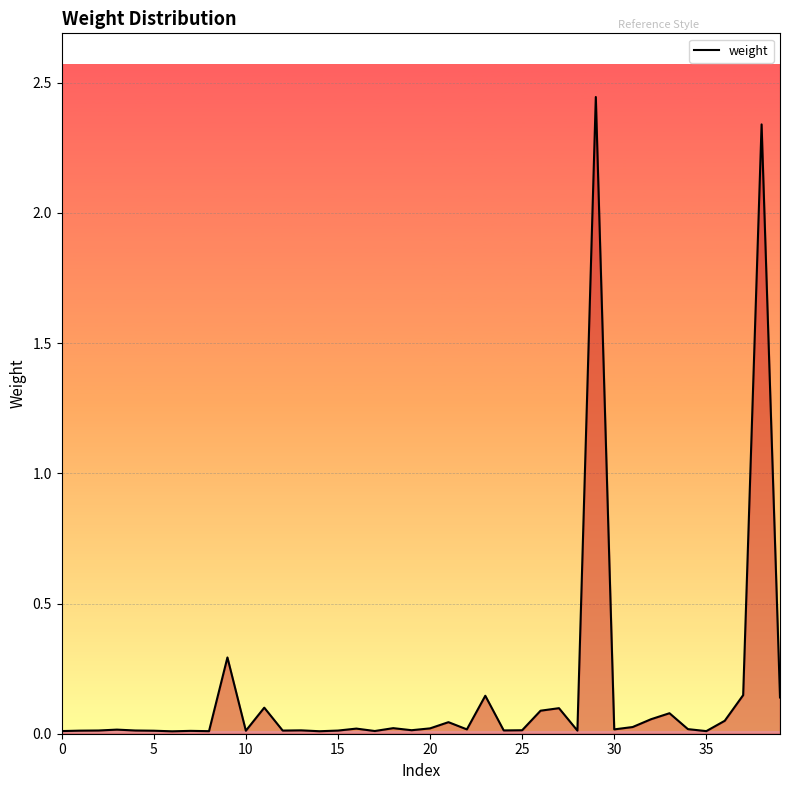

Reading left to right, transcribe all the data shown in this chart.

0.0	0.0	0.0	0.0	0.0	0.0	0.0	0.0	0.0	0.3	0.0	0.1	0.0	0.0	0.0	0.0	0.0	0.0	0.0	0.0	0.0	0.0	0.0	0.1	0.0	0.0	0.1	0.1	0.0	2.4	0.0	0.0	0.1	0.1	0.0	0.0	0.0	0.1	2.3	0.1